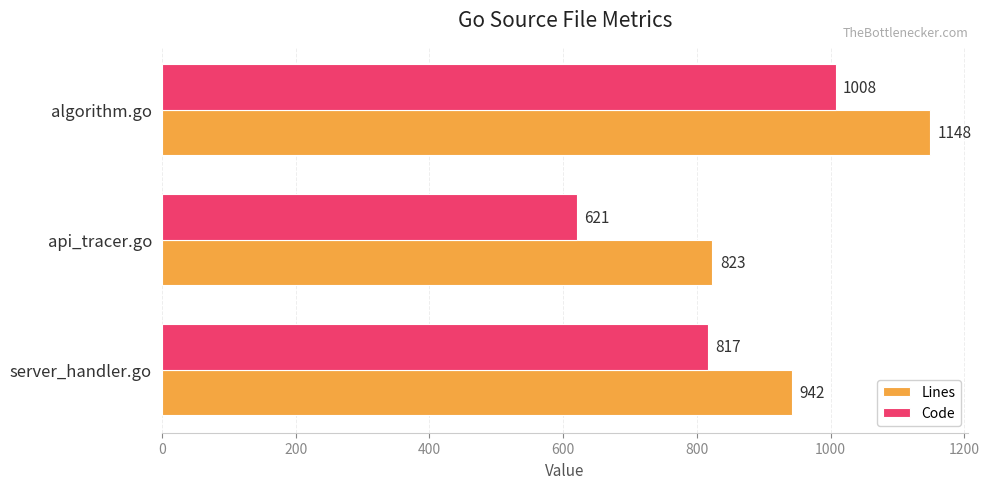

True or false: Code has a value of 621 at api_tracer.go.

True